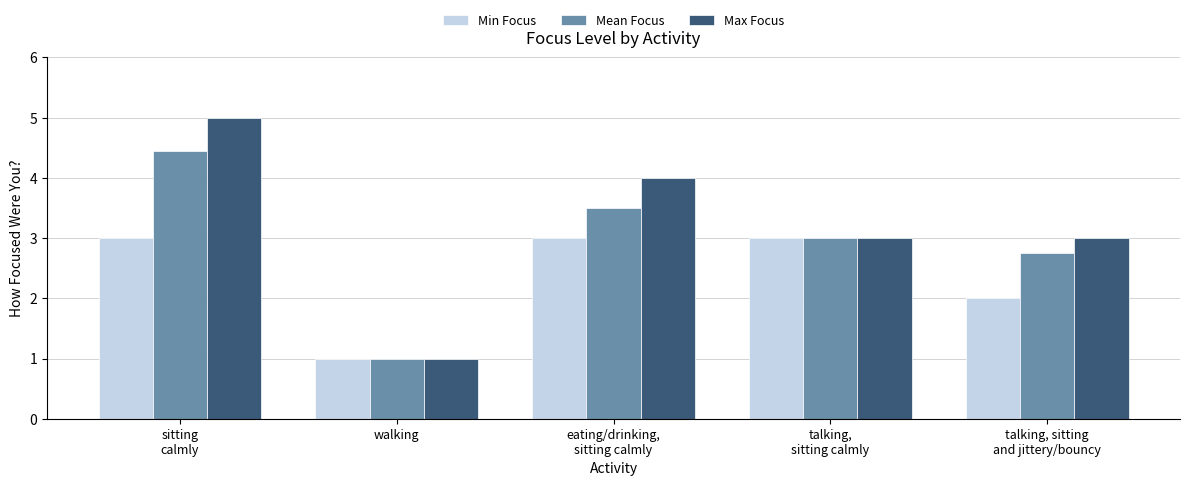

What is the spread (max minus min) of values at talking, sitting
and jittery/bouncy?

1.0